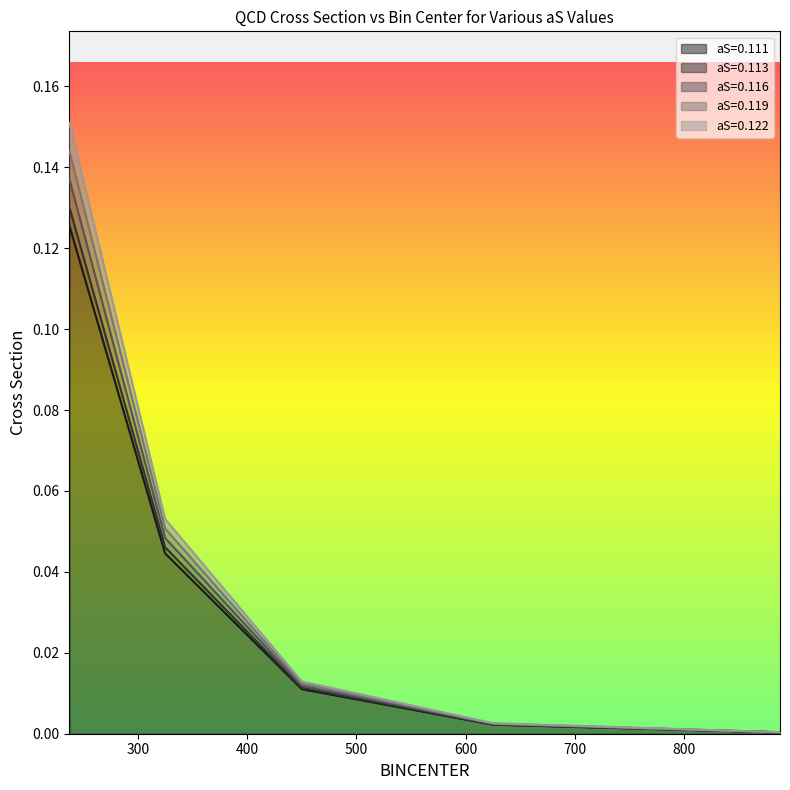

What is the label of the 1st point from the right?

887.5